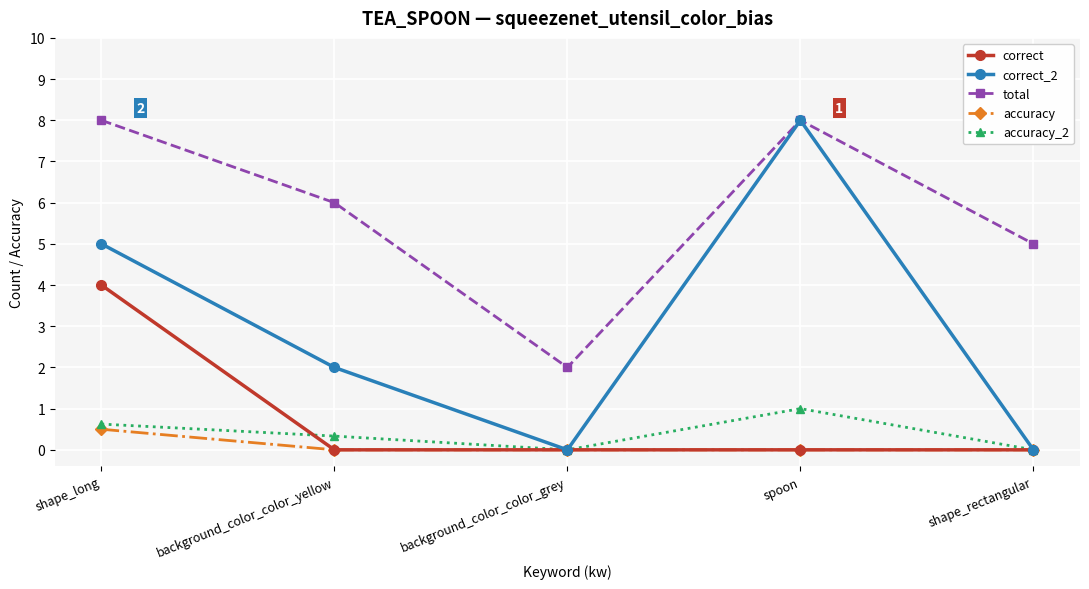

What is the label of the 2nd point from the left?

background_color_color_yellow